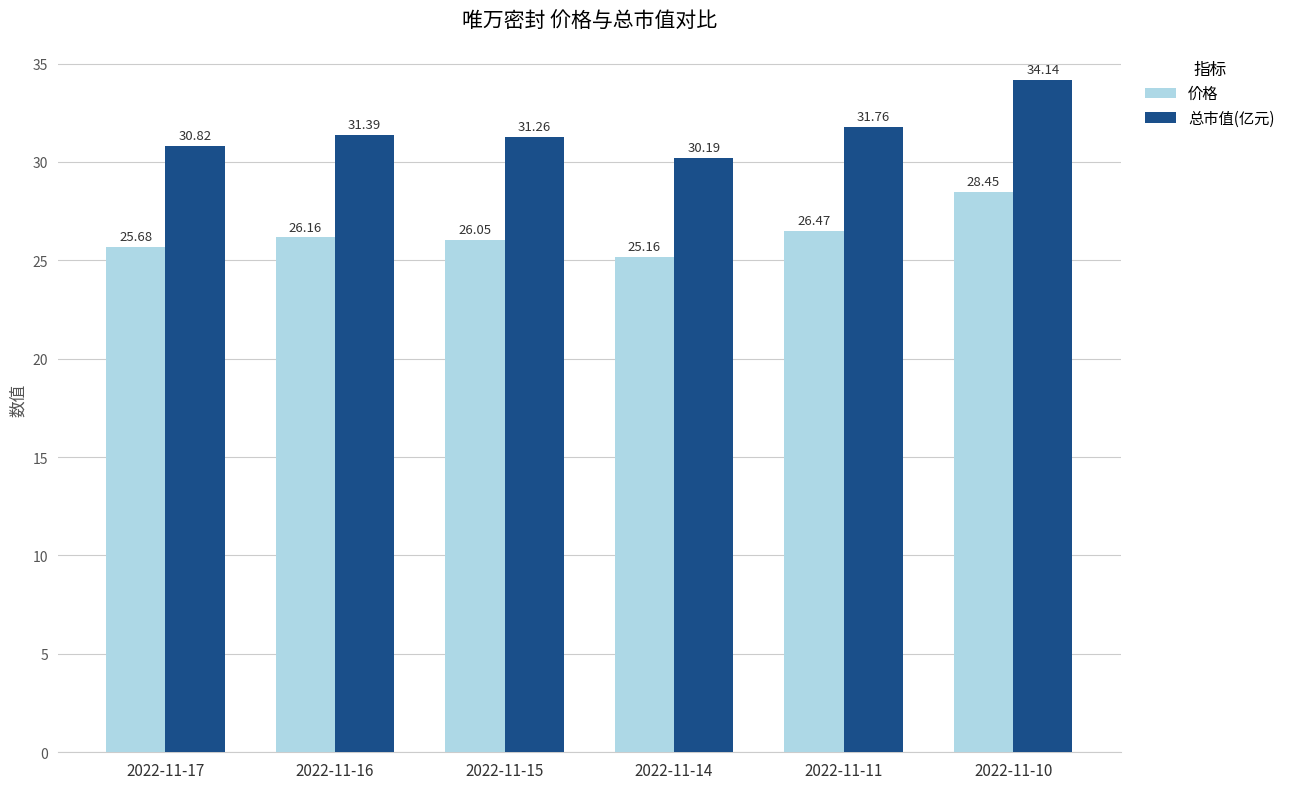

Rank the series by their maximum value, from highest to lowest.

总市值(亿元), 价格